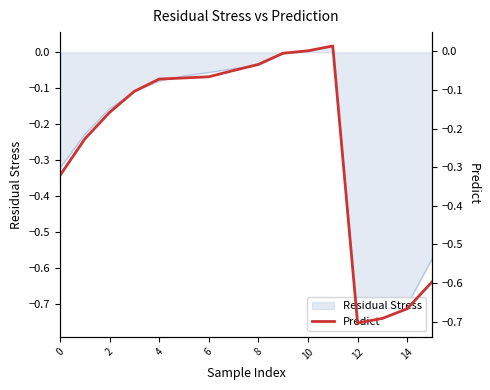

How many interior local peaks (higher than both neighbors) does the data have?

1